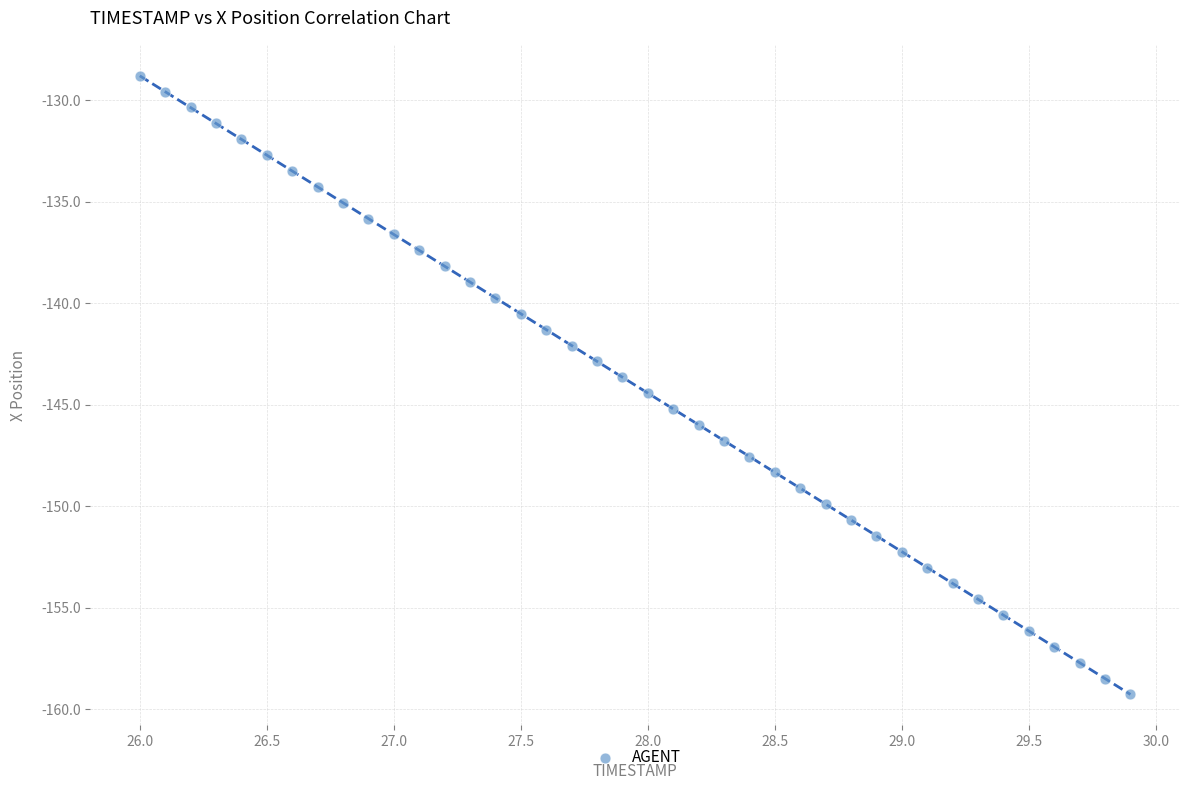

What is the range of X values (max minus min)?

3.9